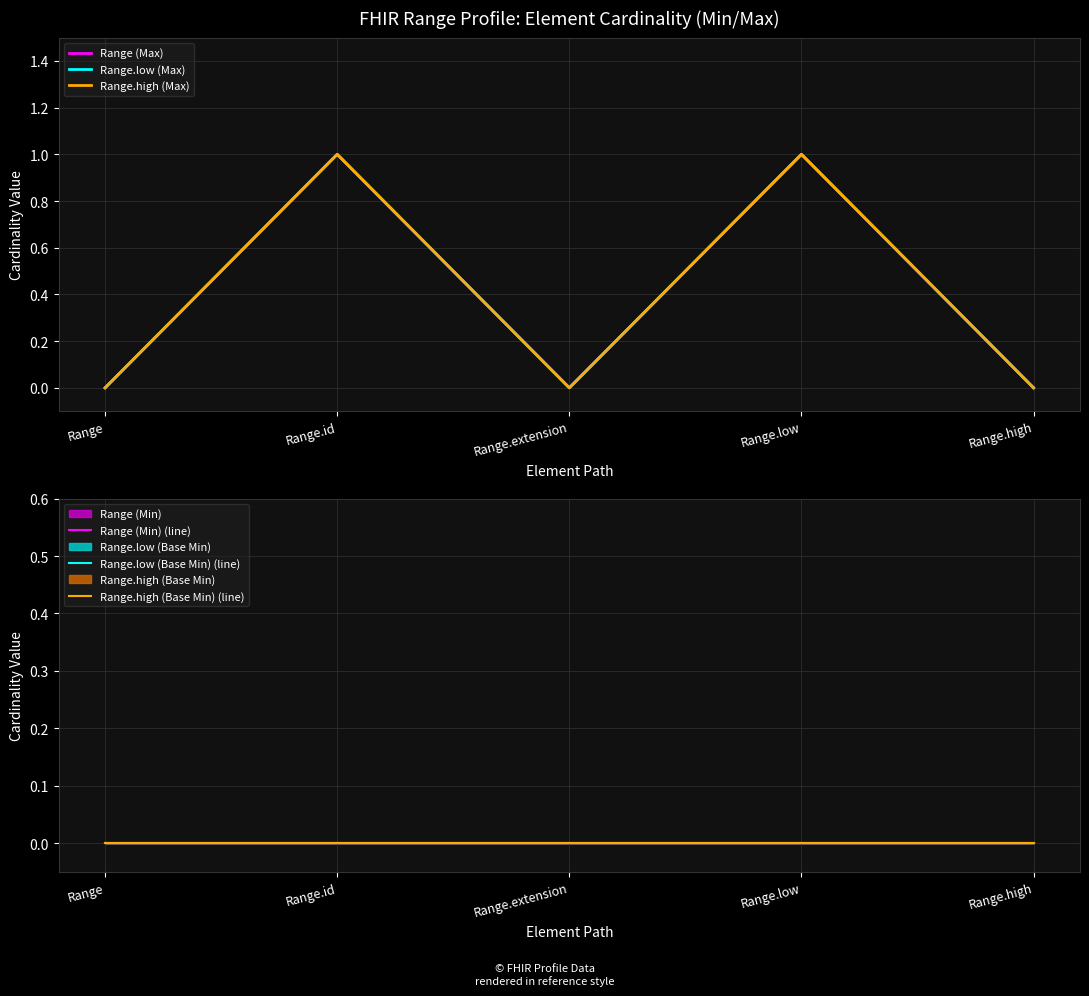

Reading left to right, list all the values displayed in this chart.

Range (Max): 0	1	0	1	0
Range.low (Max): 0	1	0	1	0
Range.high (Max): 0	1	0	1	0
Range (Min) (line): 0	0	0	0	0
Range.low (Base Min) (line): 0	0	0	0	0
Range.high (Base Min) (line): 0	0	0	0	0